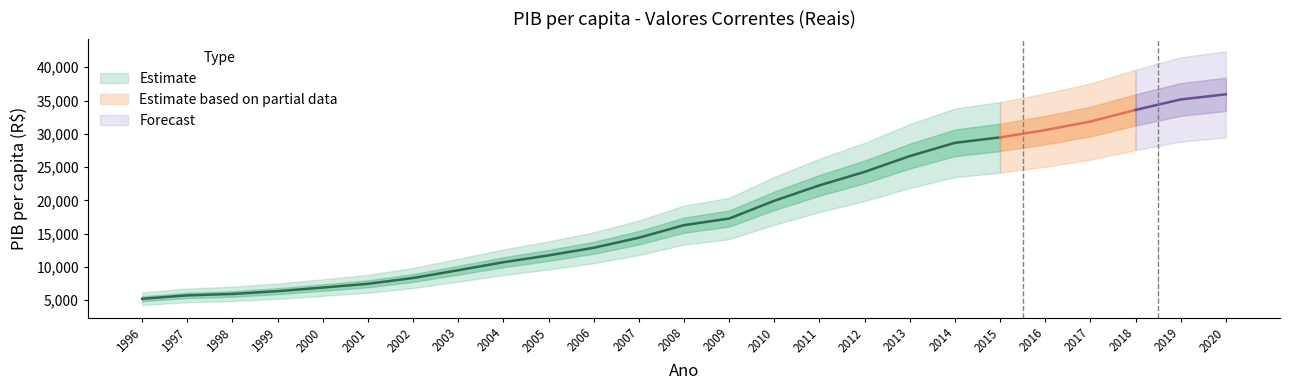

True or false: the data has more than 1 interior local peaks.

False